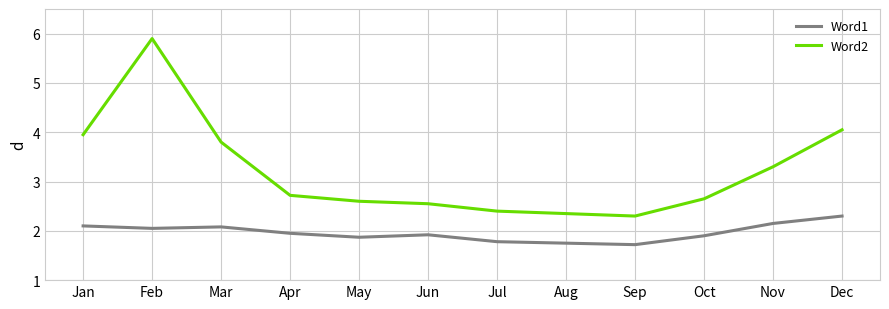

What is the greatest value displayed?

5.9